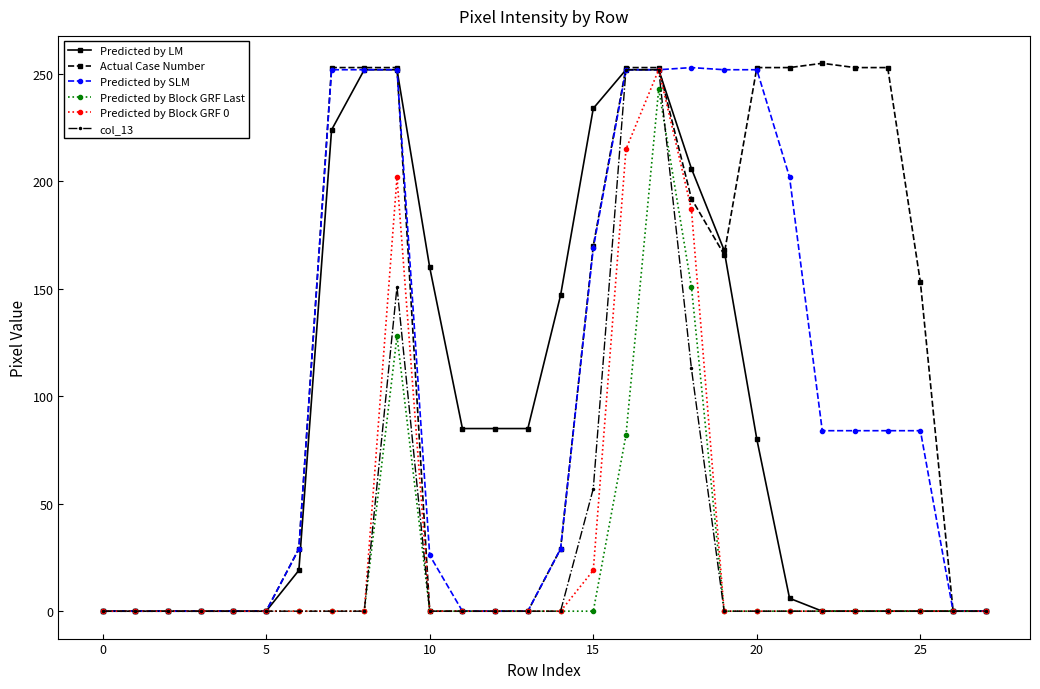

True or false: Predicted by SLM has more than 0 points higher than both neighbors.

True